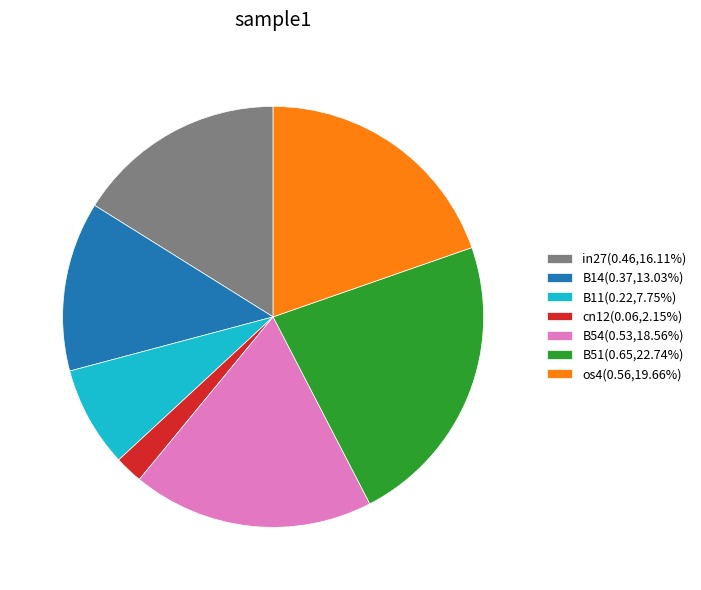

Rank the categories by value from lowest to highest.

cn12, B11, B14, in27, B54, os4, B51